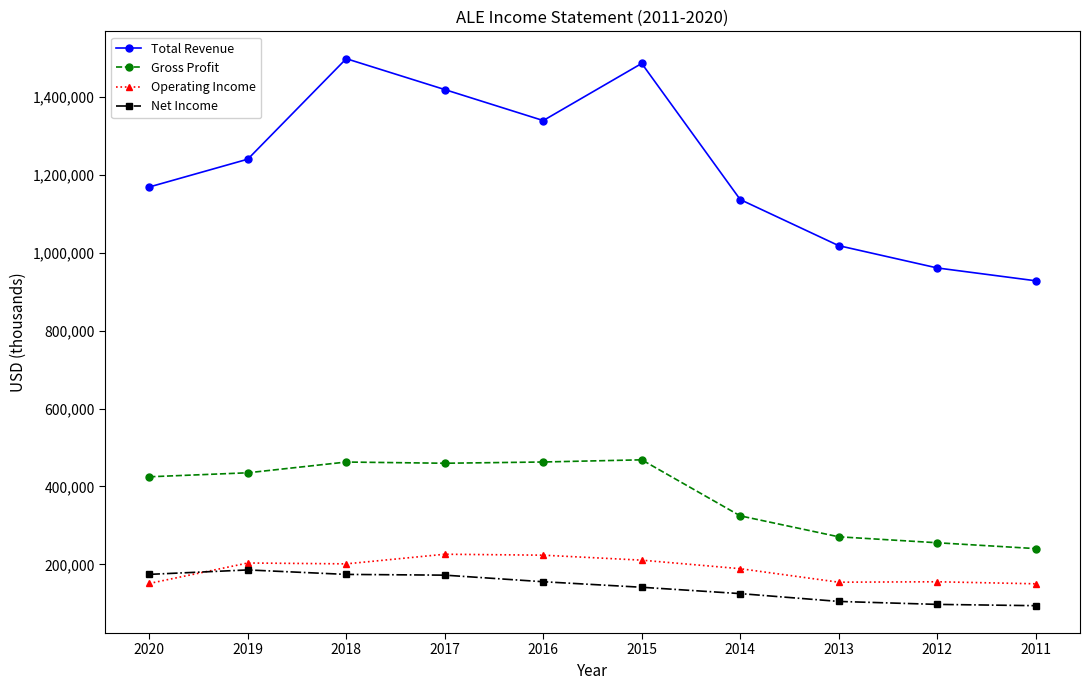

What is the lowest value of the Total Revenue series?

928200